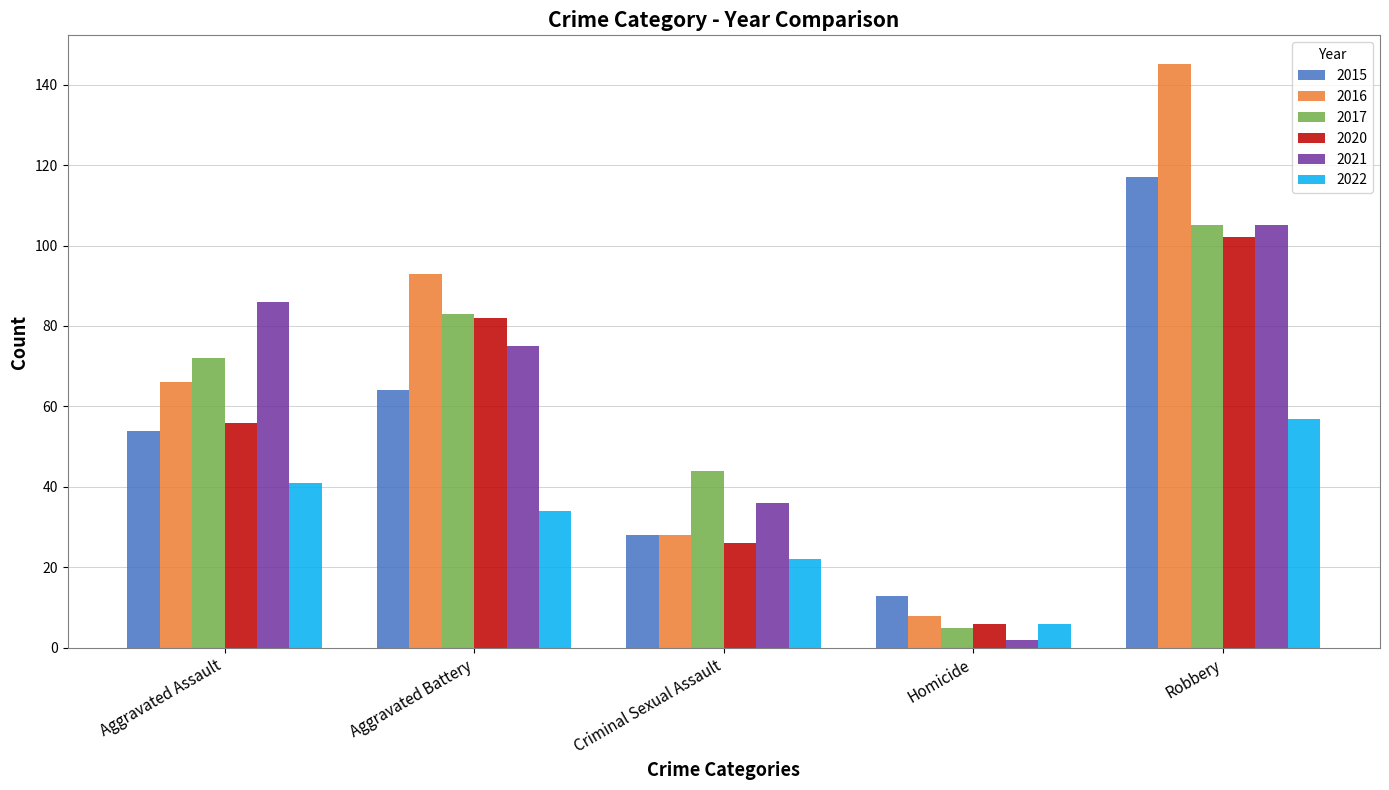

What is the sum of the 2020 values at Aggravated Battery and Robbery?

184